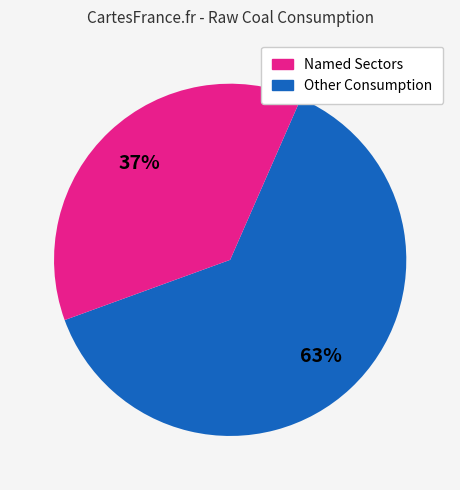

To the nearest percent, what is the difference between the largest and smallest slice percentages?

26%